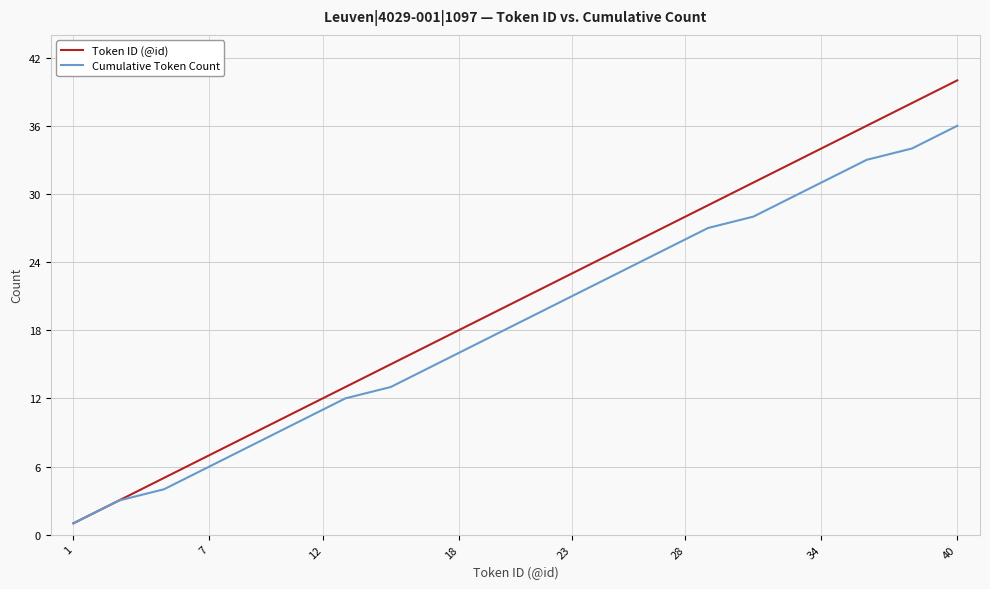

Count the number of categories in the chart.

36